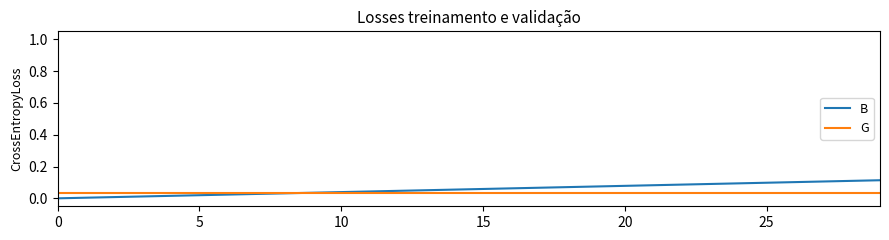

Which series has the widest spread of values?

B